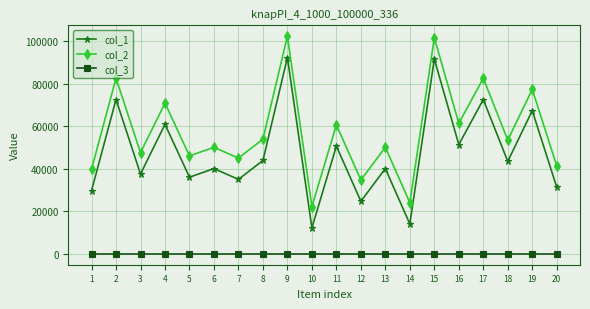

What are all the series names shown in the legend?

col_1, col_2, col_3